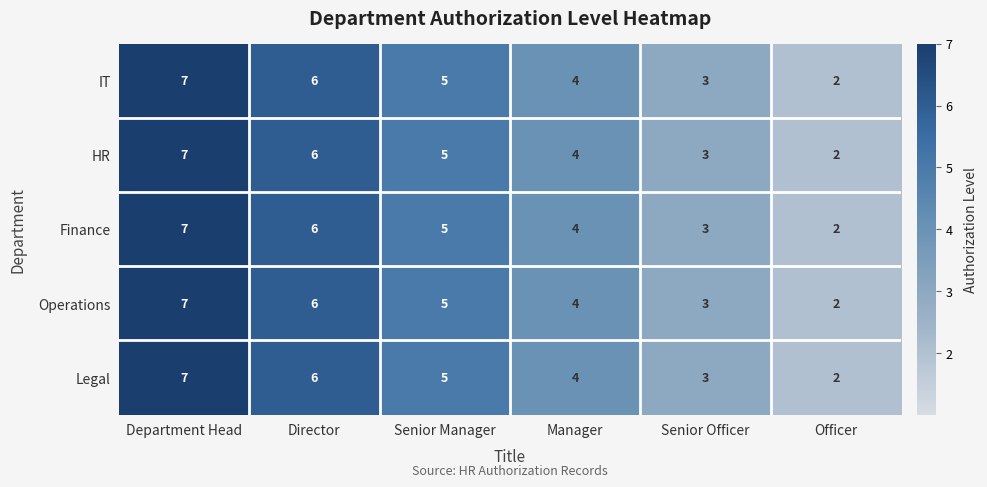

What is the sum of all HR values?

27